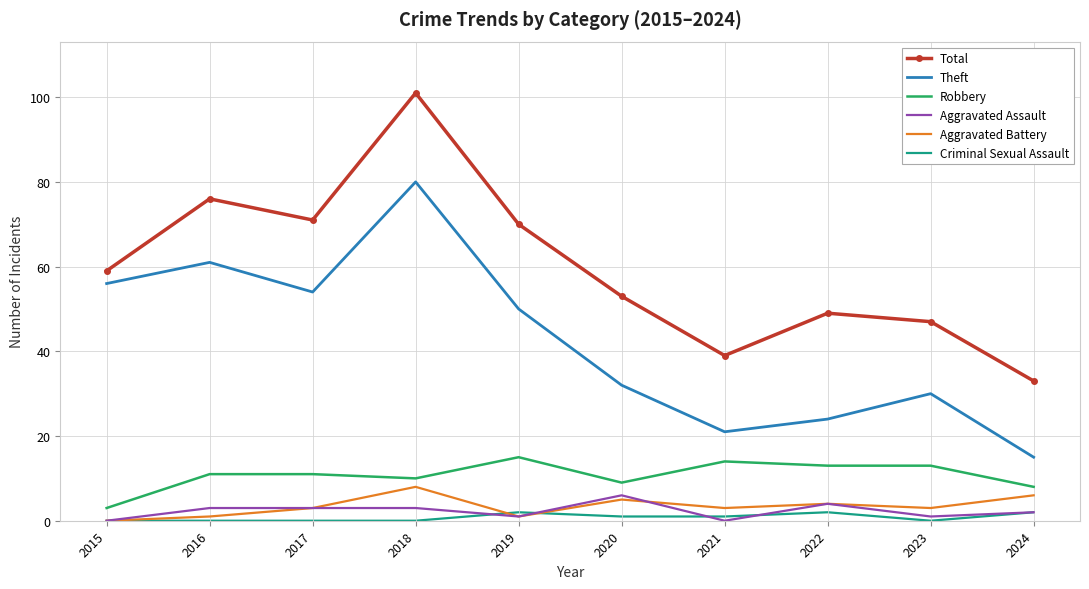

What is the highest value of the Robbery series?

15